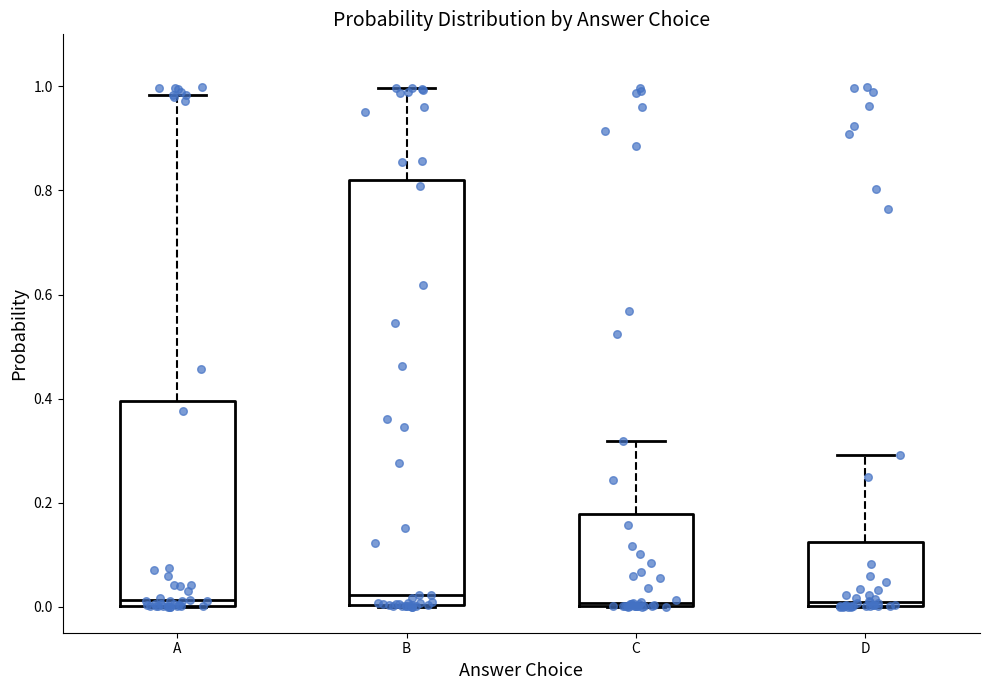

Where does the median line of the box for B sit on the y-axis? The values are not printed on the chart, so give them approximately, as read against the axis.

0.02